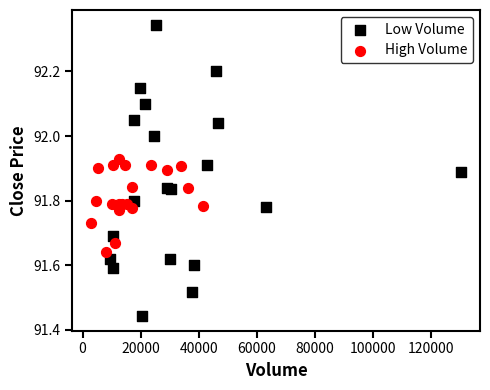

Which series reaches the minimum Y coordinate?

Low Volume